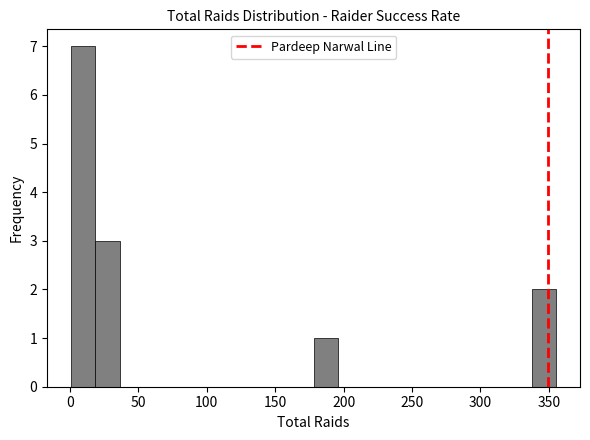

Read against the x-axis, roughly where is the centre of the tallest bar?

10